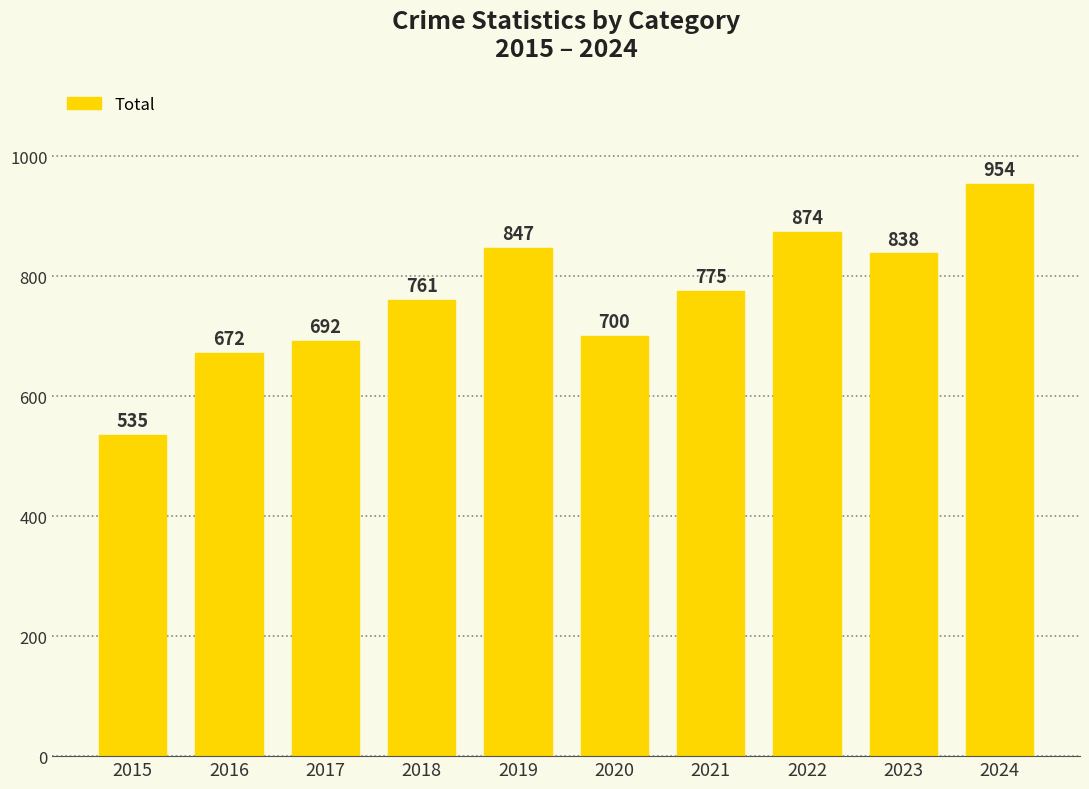

Reading right to left, transcribe all the data shown in this chart.

954	838	874	775	700	847	761	692	672	535